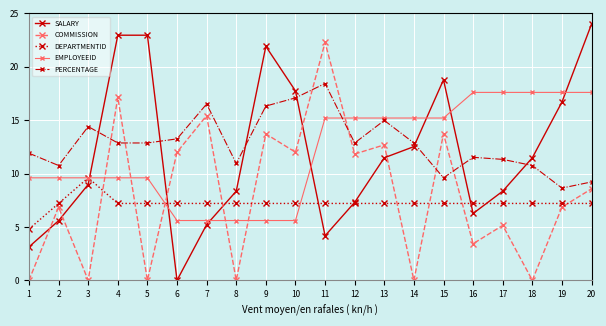

Is it true that EMPLOYEEID equals 5.6 at 7?

True